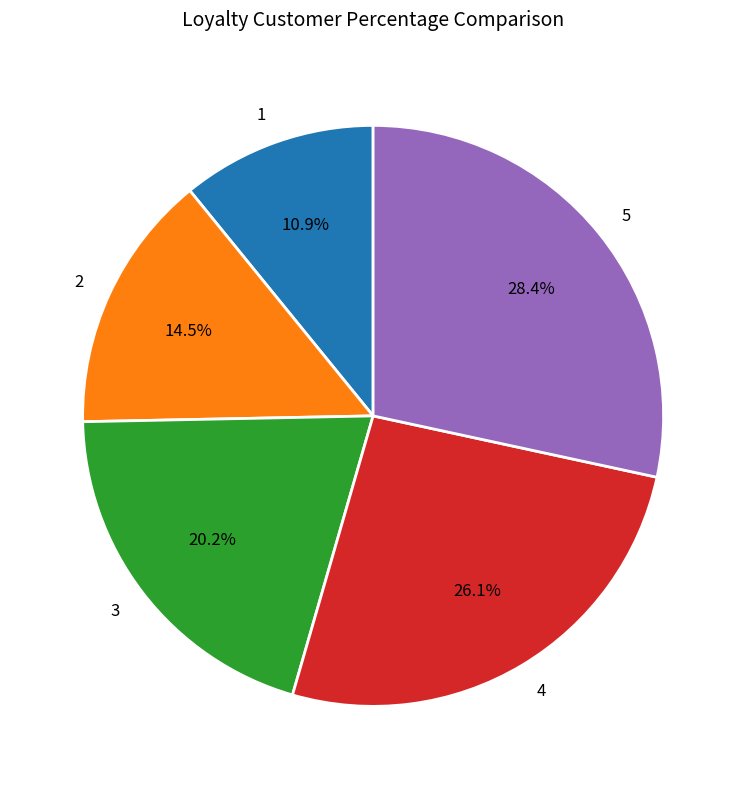

Between 1 and 2, which is larger?

2